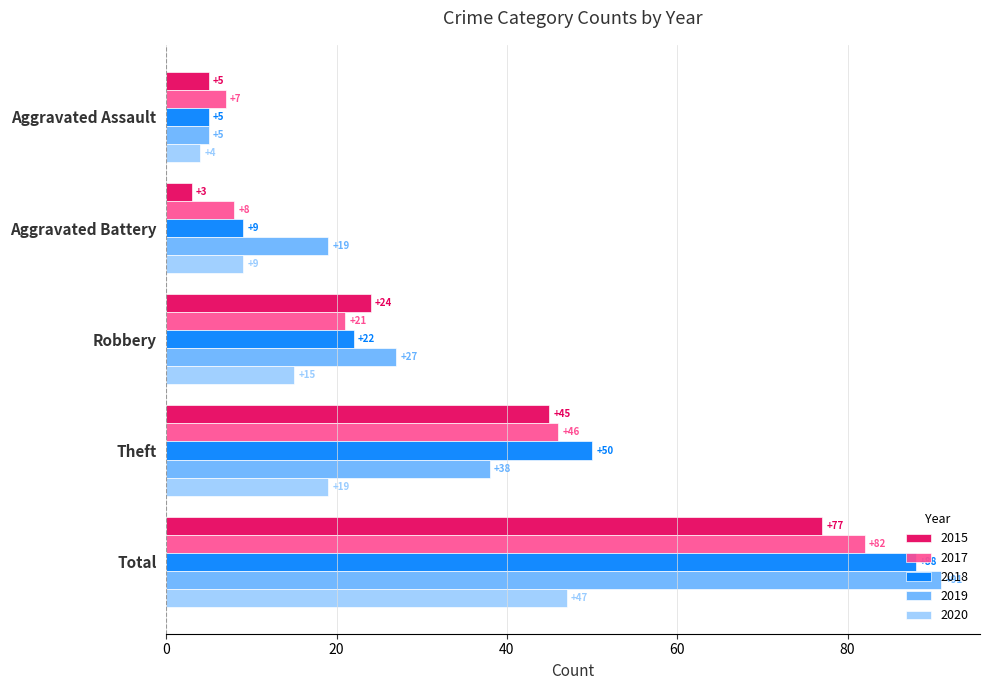

Rank the series at Total from highest to lowest value.

2019, 2018, 2017, 2015, 2020